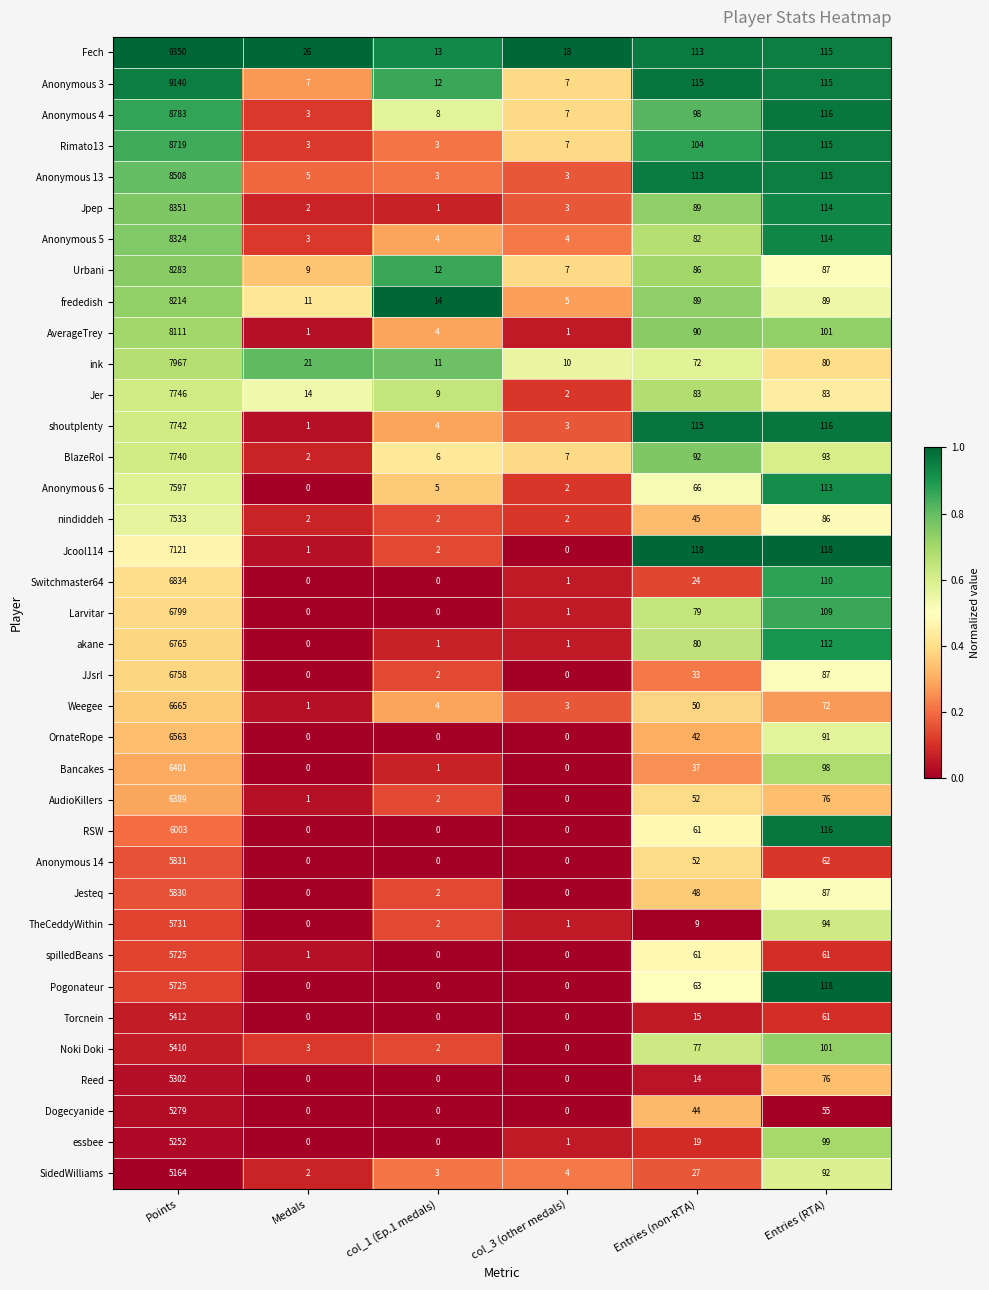

What is the total value across all series at Medals?

119